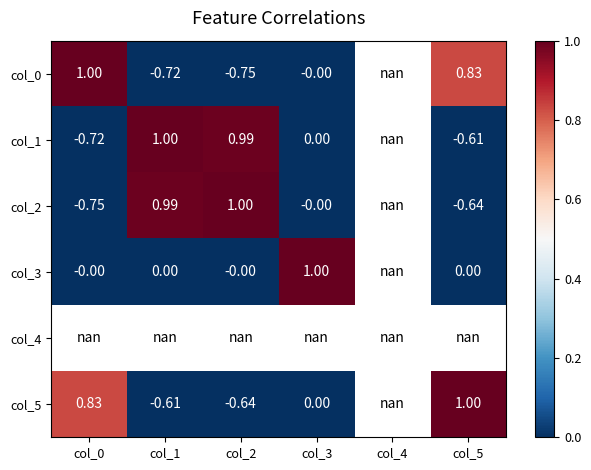

Is the value of col_1 at col_3 greater than the value of col_5 at col_0?

No